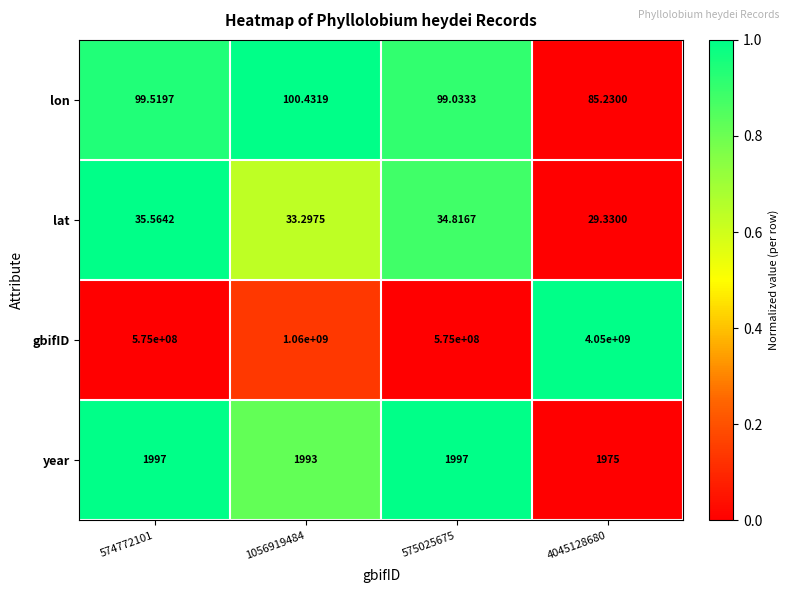

Is the value of lat at 574772101 greater than the value of lon at 1056919484?

No